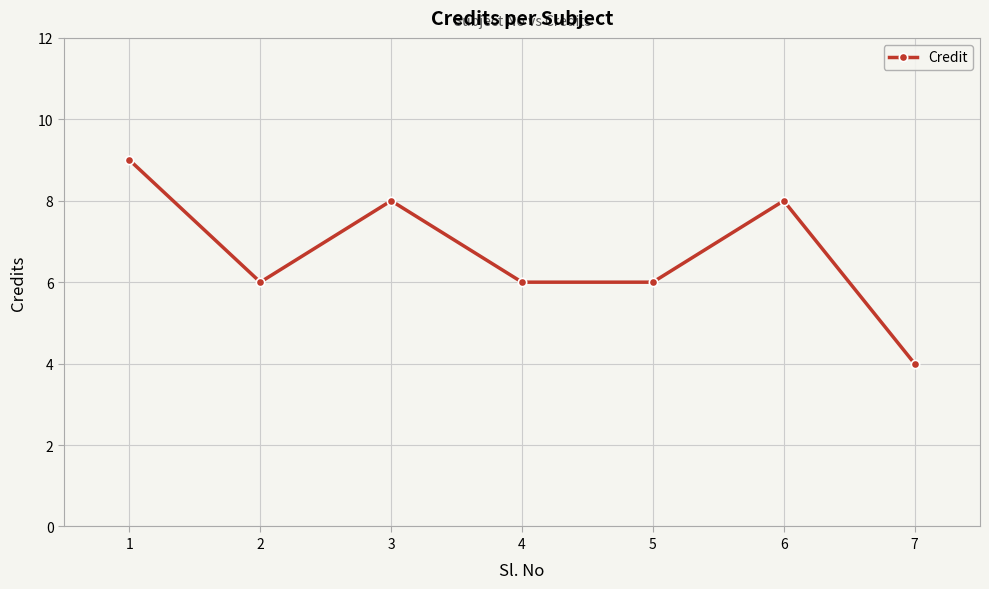

What is the sum of all values?

47